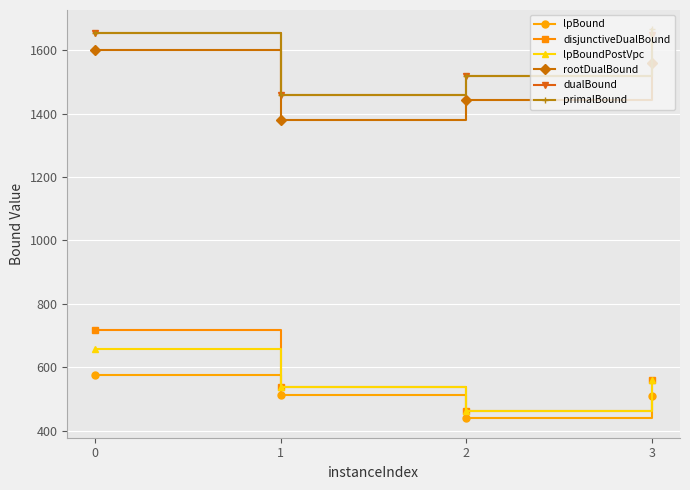

How many categories are shown in the chart?

4